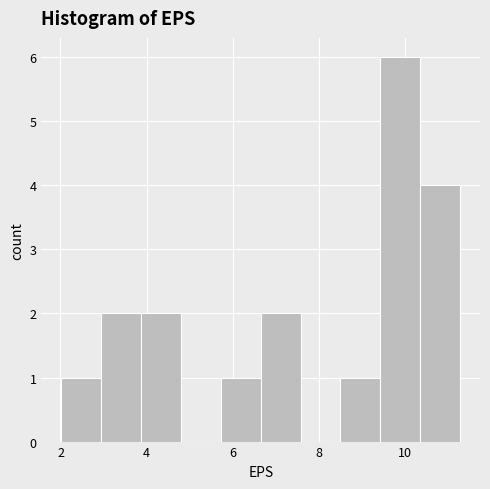

Reading left to right, transcribe this chart: for each bar, give the range it covers on the x-axis and its height. Neither the bar edges nor the heights are printed on the chart, so give them approximately, as read against the axes.

2.0 to 3.0: 1
3.0 to 3.8: 2
3.8 to 4.8: 2
4.8 to 5.8: 0
5.8 to 6.6: 1
6.6 to 7.6: 2
7.6 to 8.4: 0
8.4 to 9.4: 1
9.4 to 10.4: 6
10.4 to 11.2: 4